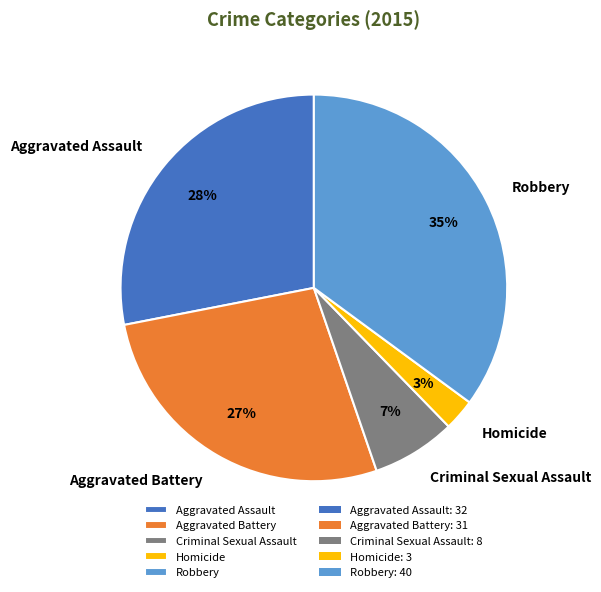

Does Aggravated Assault account for over 50% of the chart?

No